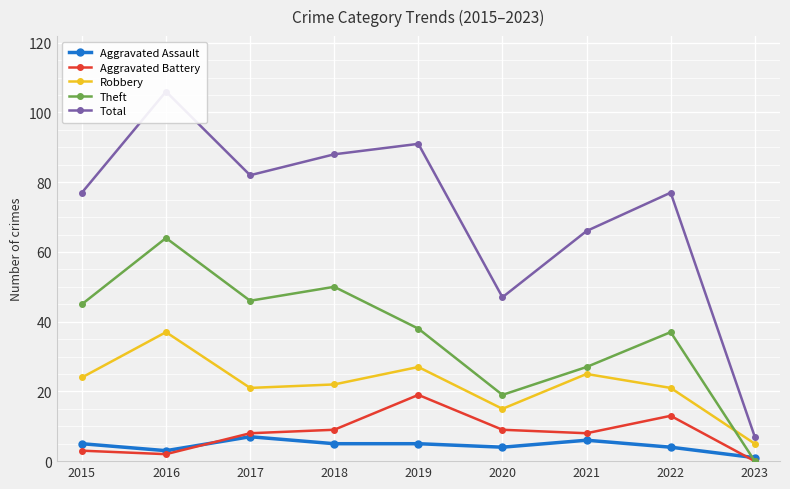

Which category has the highest value across all series?

2016